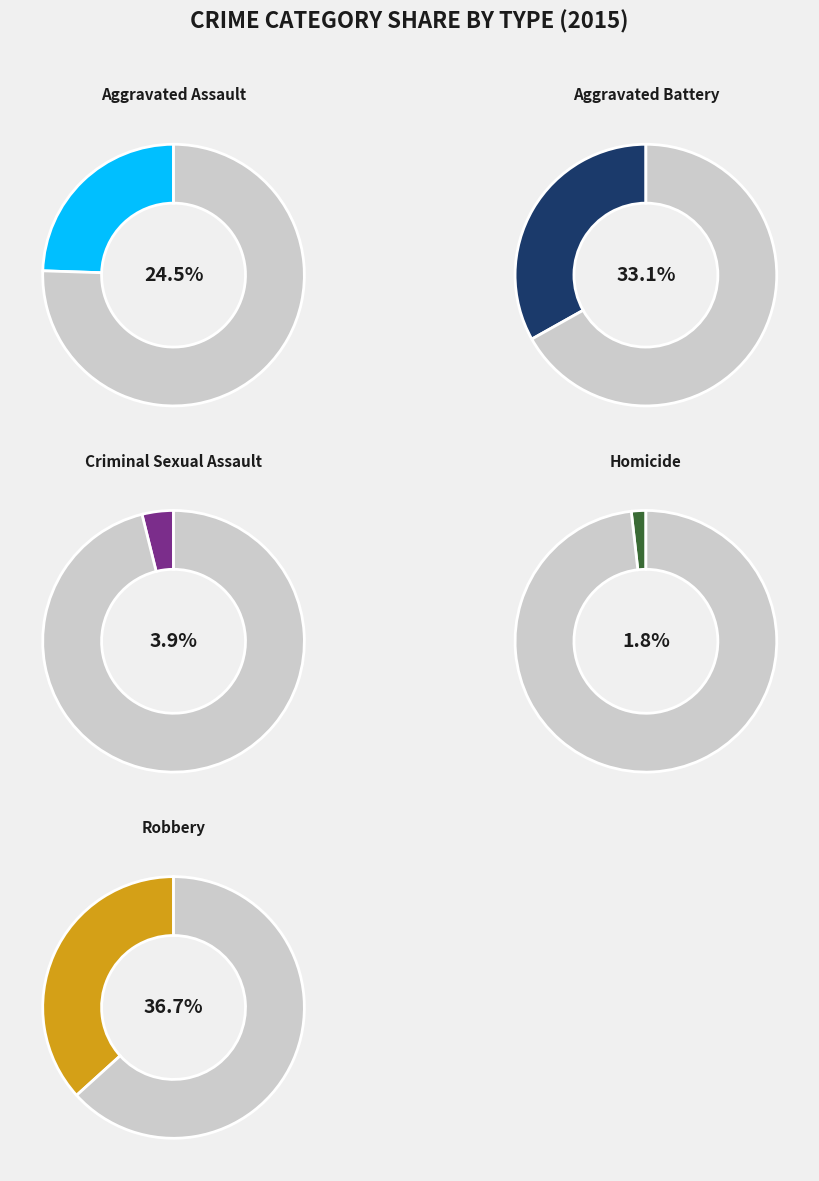

Which category has the biggest portion of the pie?

Robbery